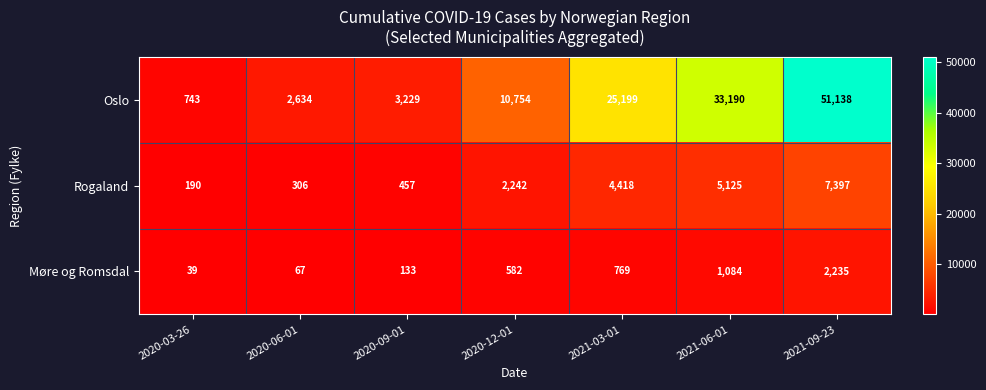

How many series are shown in this chart?

3